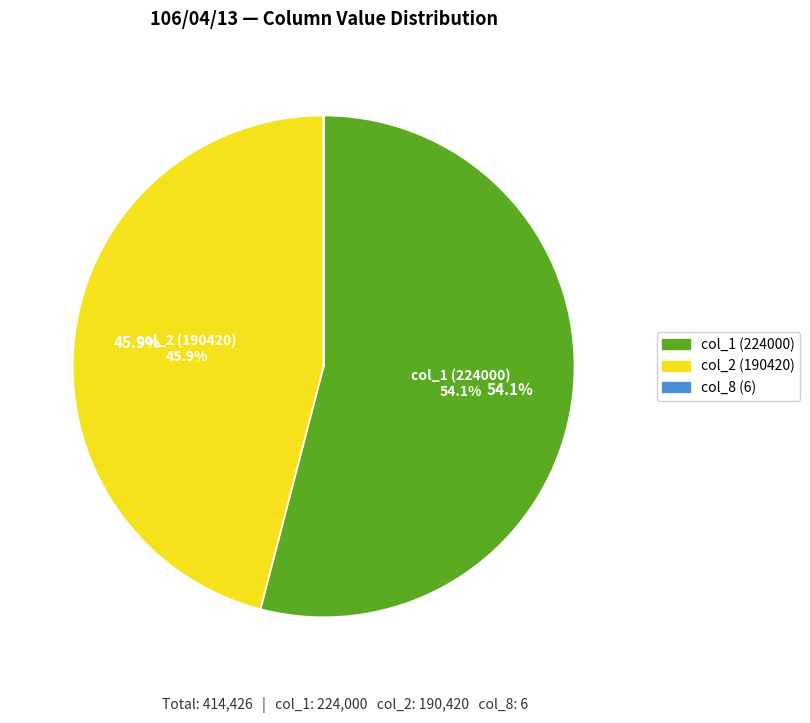

Is there any slice that represents more than half of the pie?

Yes